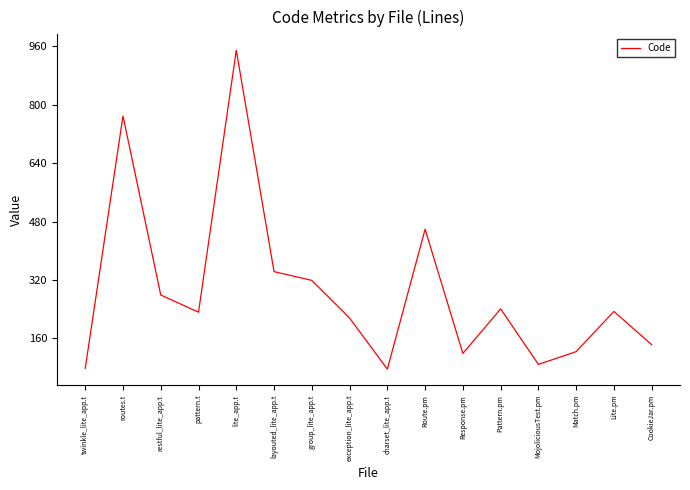

Where is the data nearest to the value 512?

Route.pm